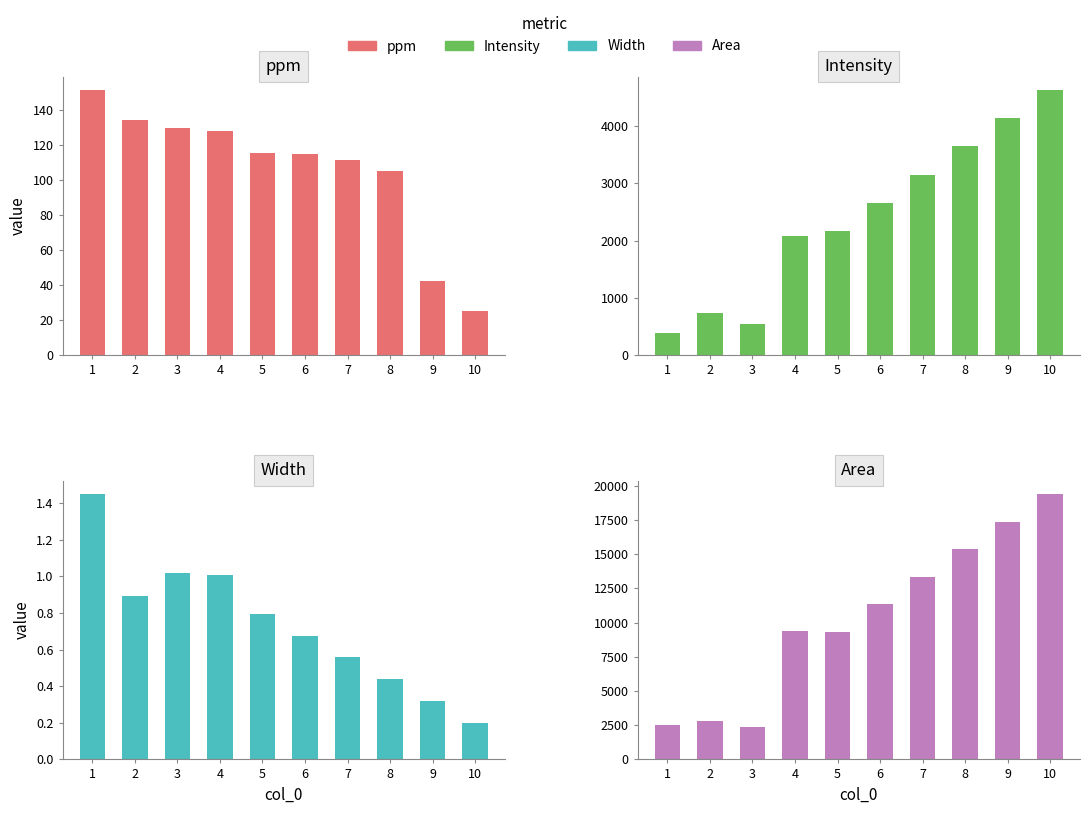

What is the highest value of the Area series?

19403.3